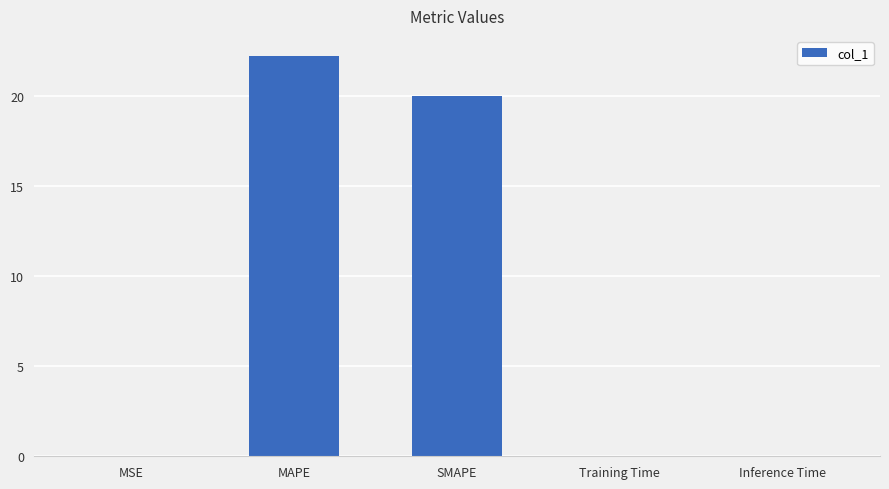

What is the sum of the values at MAPE and SMAPE?

42.2